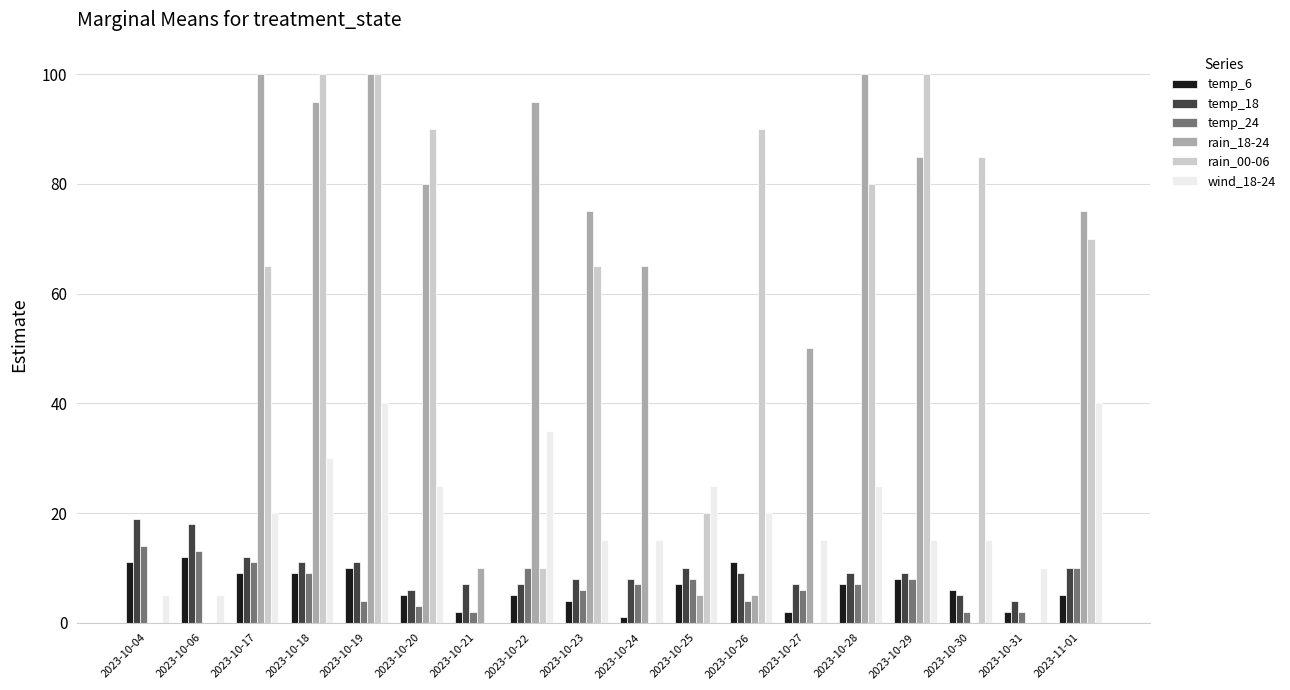

How many categories are shown in the chart?

18